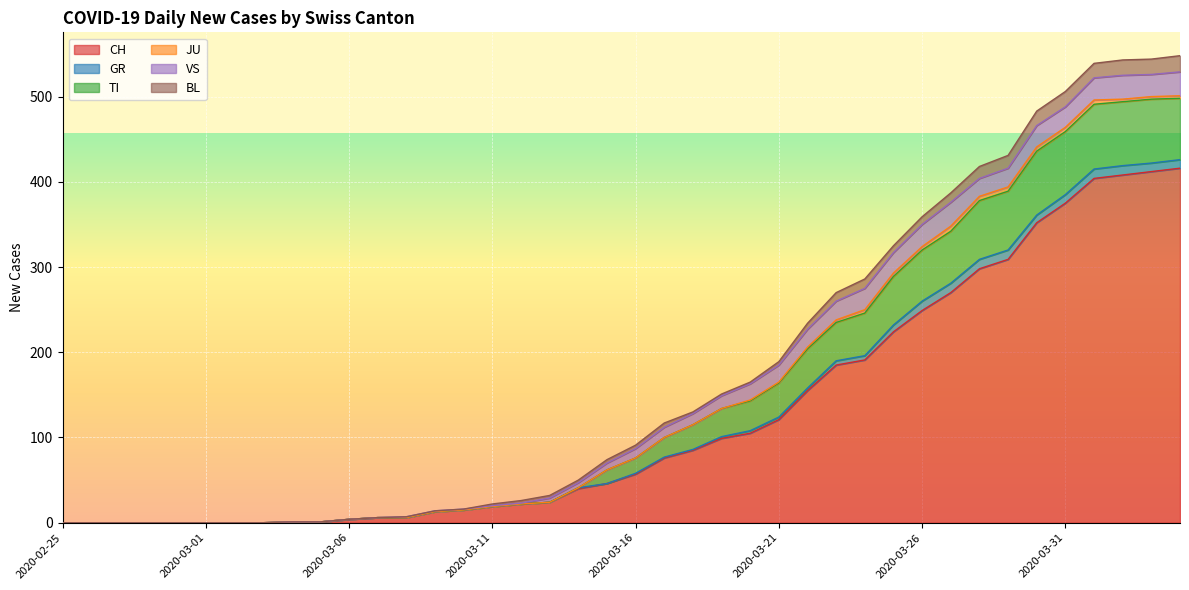

True or false: CH and BL cross at least once.

False